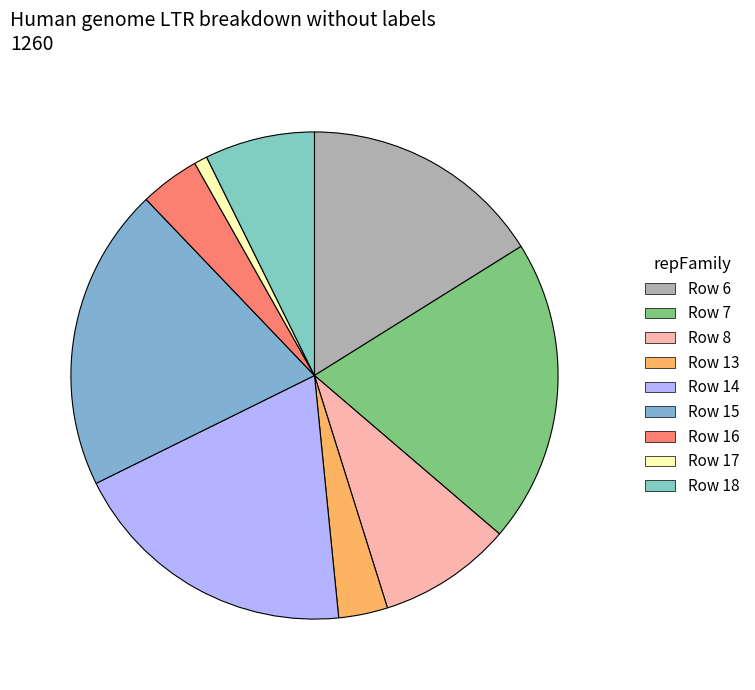

Count the number of slices in the pie.

9